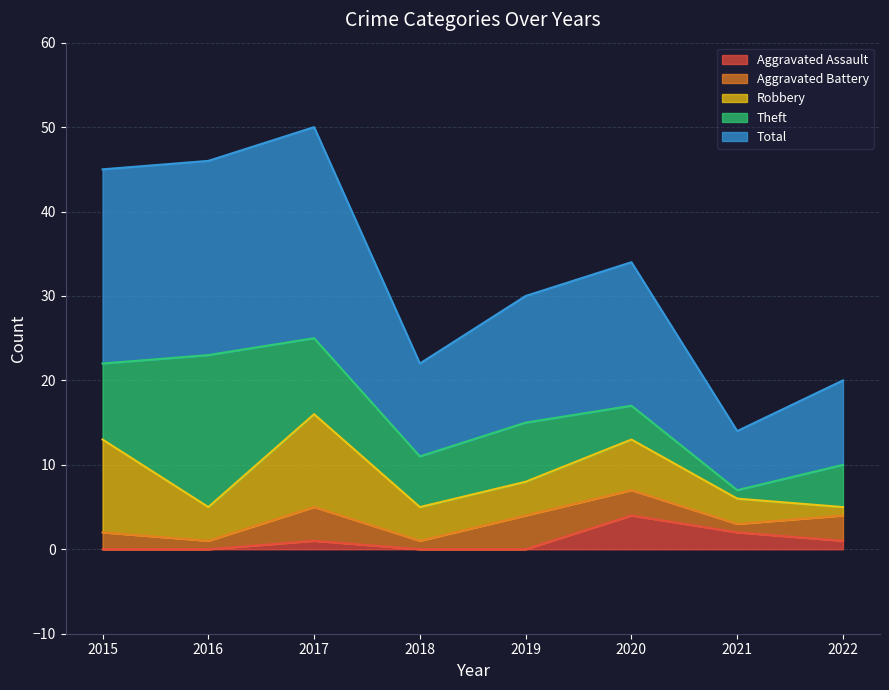

What is the value of the Robbery point at the 1st from the left?

11